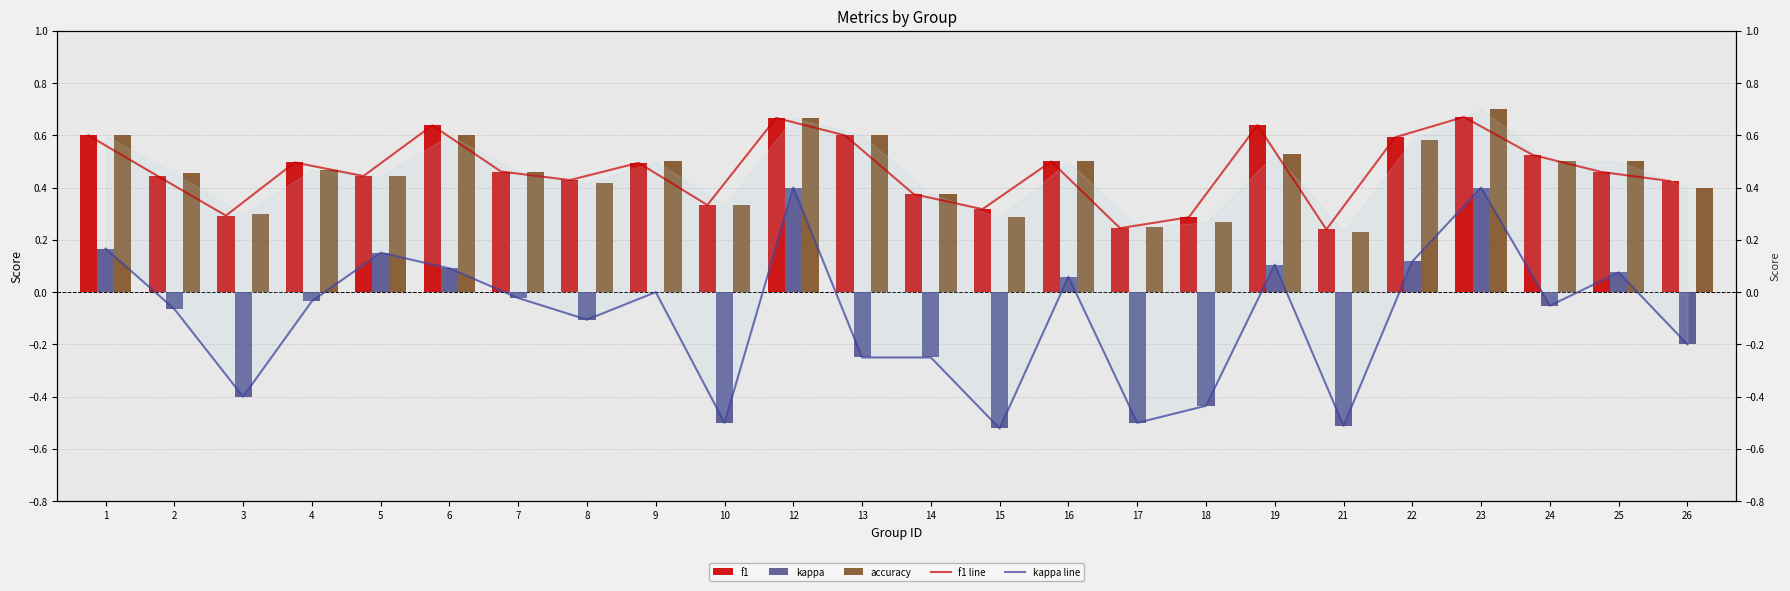

At which label is kappa line closest to 0?

9